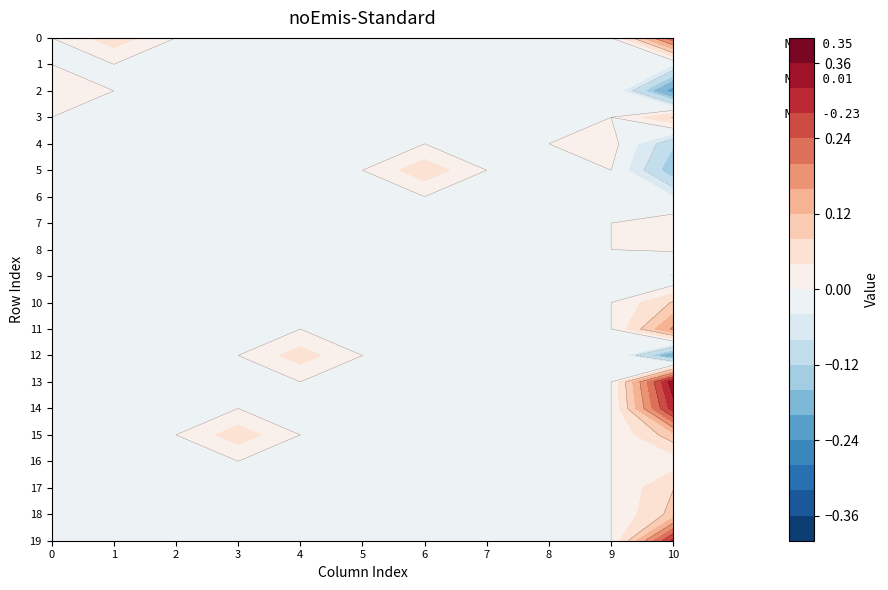

Which has a higher value, 7 or 6?

7